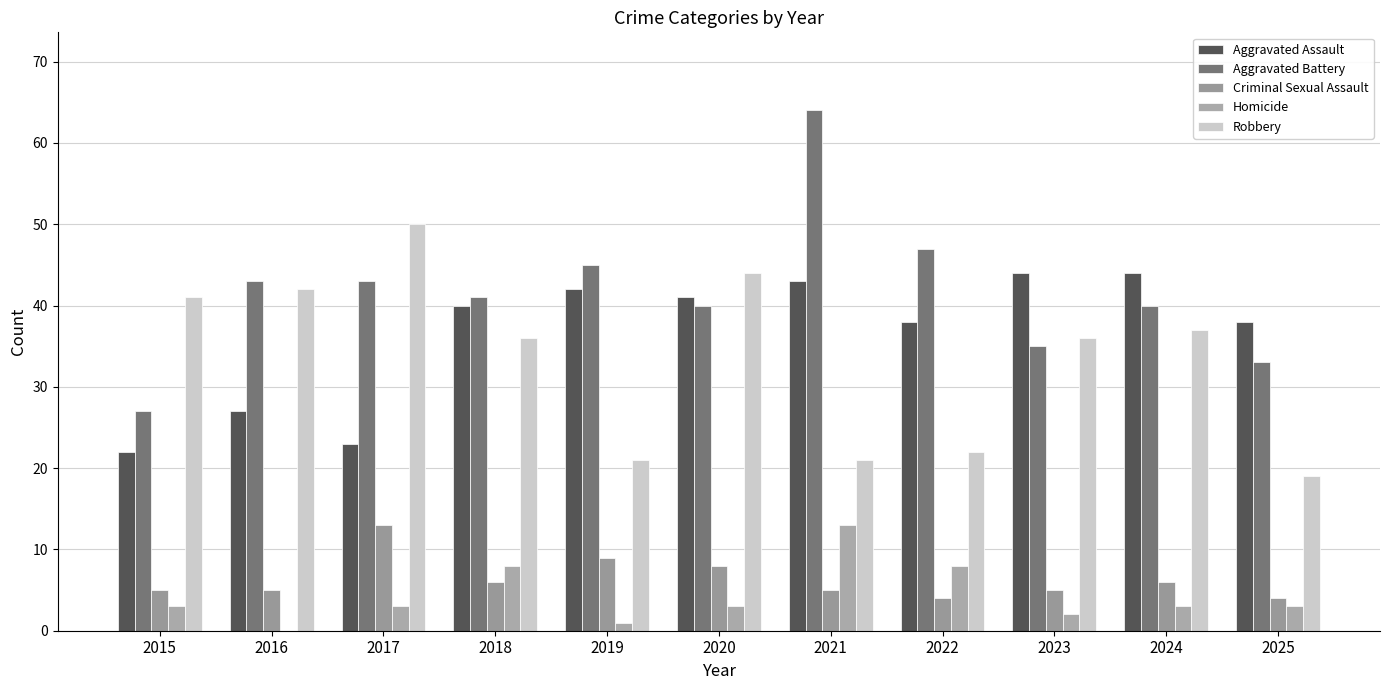

List the series in order of their peak value, highest first.

Aggravated Battery, Robbery, Aggravated Assault, Criminal Sexual Assault, Homicide